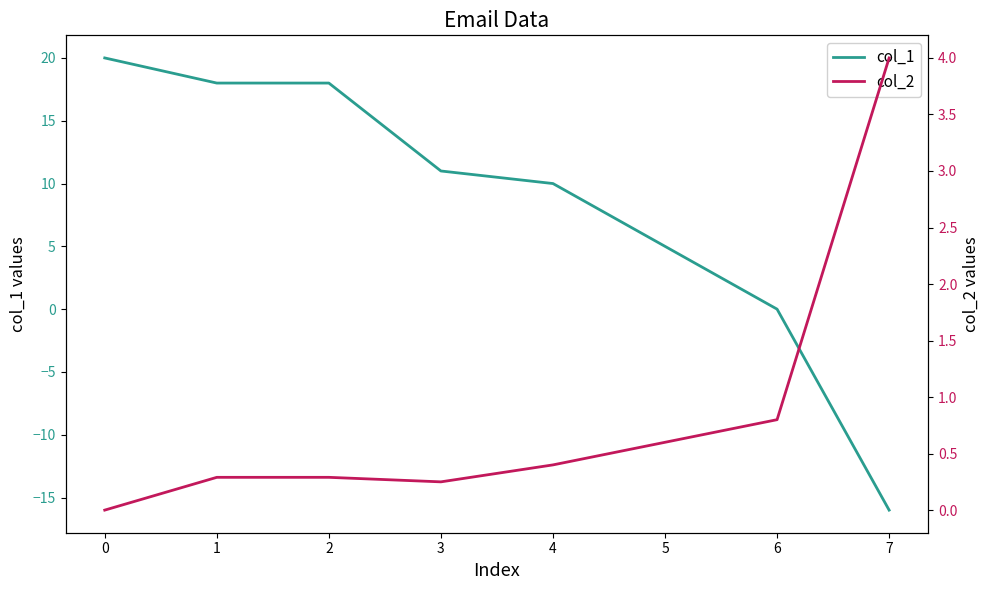

How many intersections are there between col_1 and col_2?

1